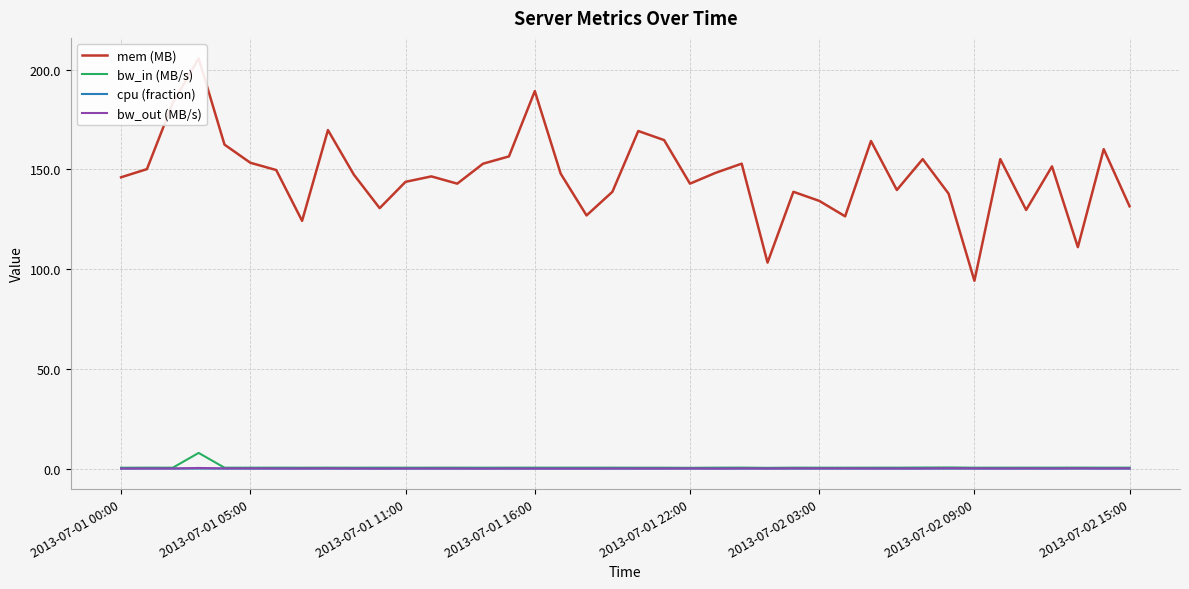

List the series in order of their peak value, lowest first.

cpu (fraction), bw_out (MB/s), bw_in (MB/s), mem (MB)